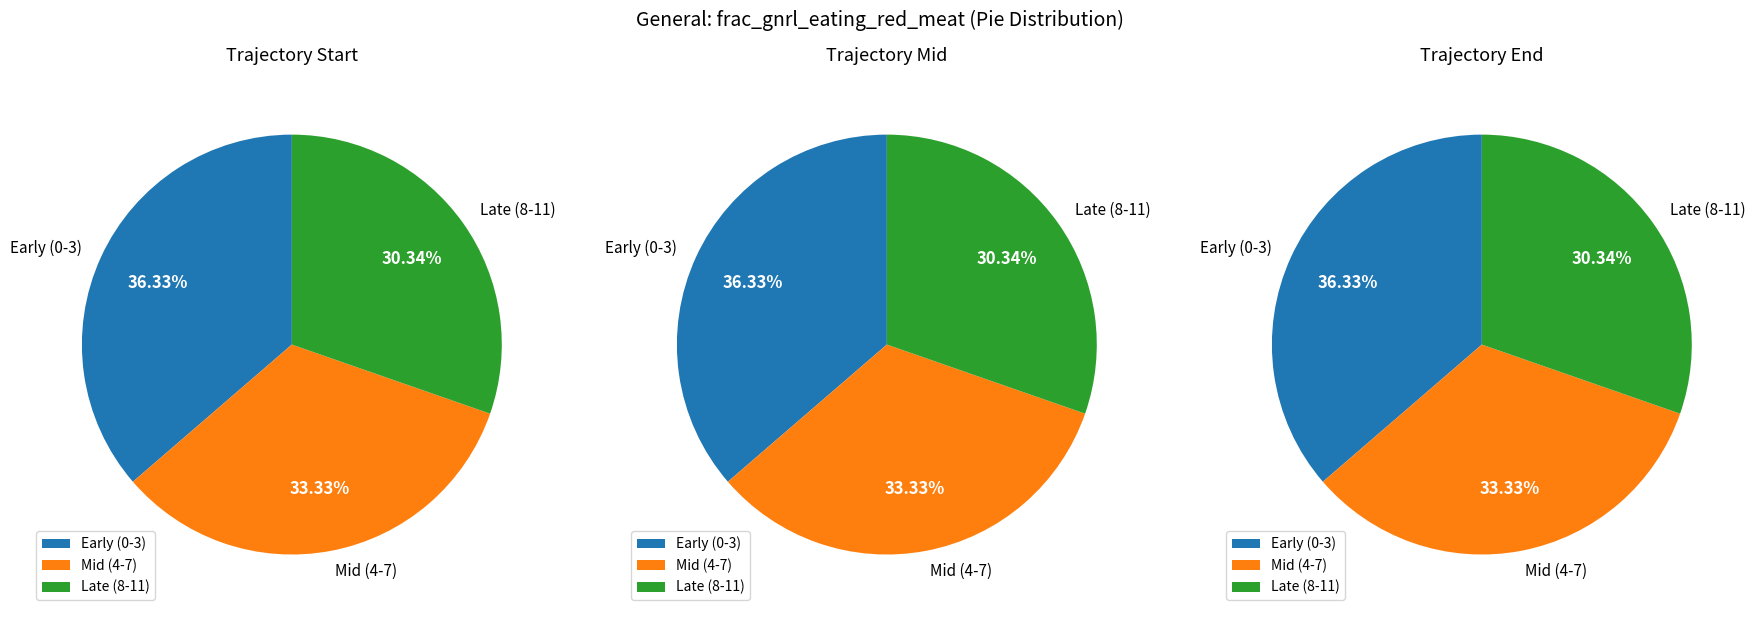

Which has a higher value, 3 or 9?

3